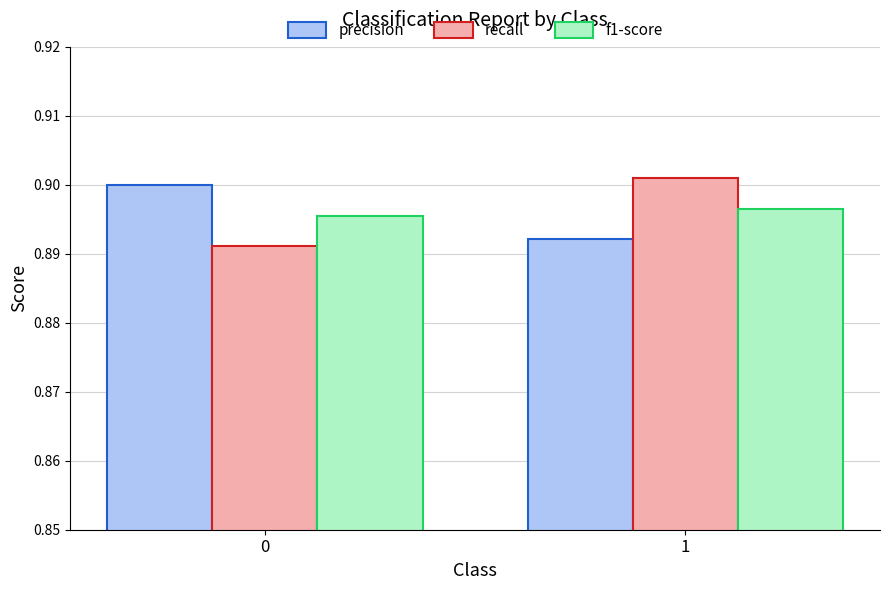

Rank the categories by recall value from lowest to highest.

0, 1